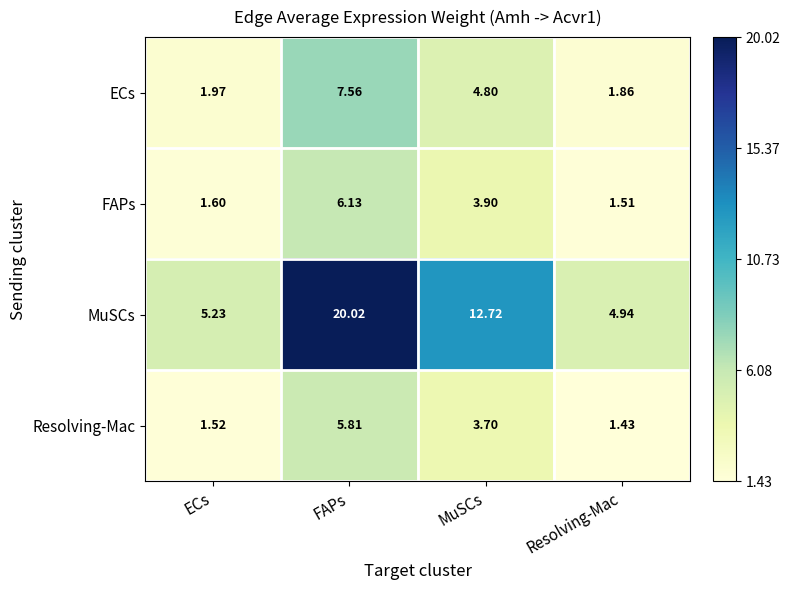

At Resolving-Mac, list the series in order from largest to smallest.

MuSCs, ECs, FAPs, Resolving-Mac